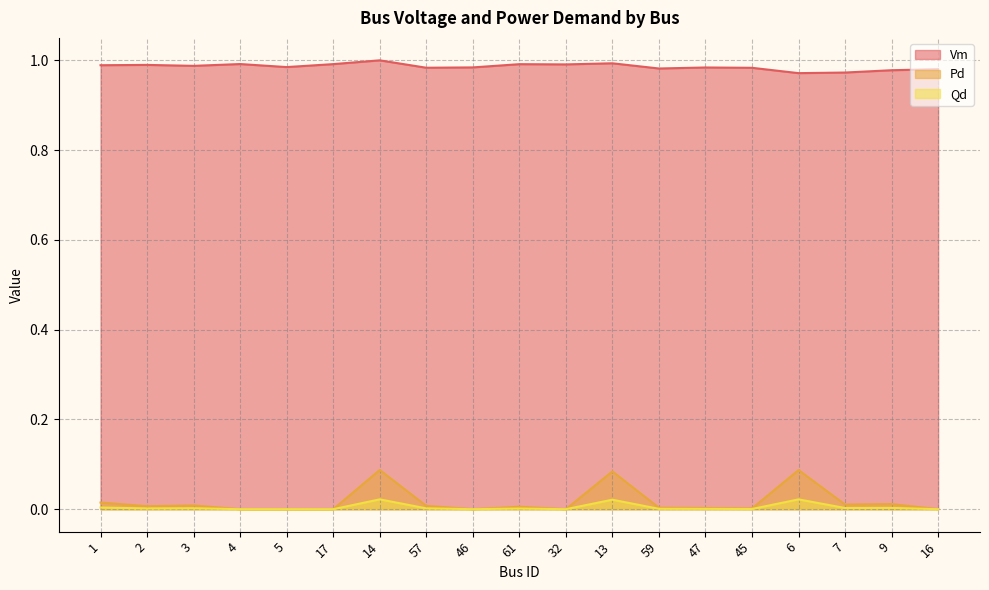

Is it true that Vm equals 1.4 at 5?

False